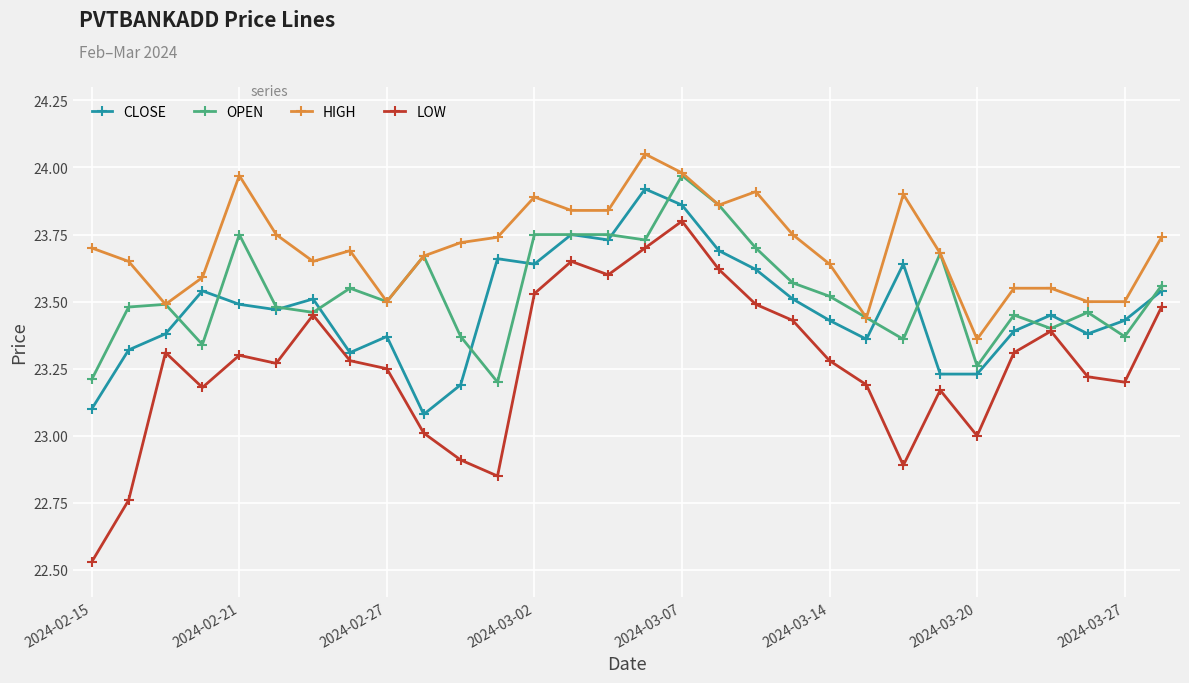

How many lines are shown in the chart?

4